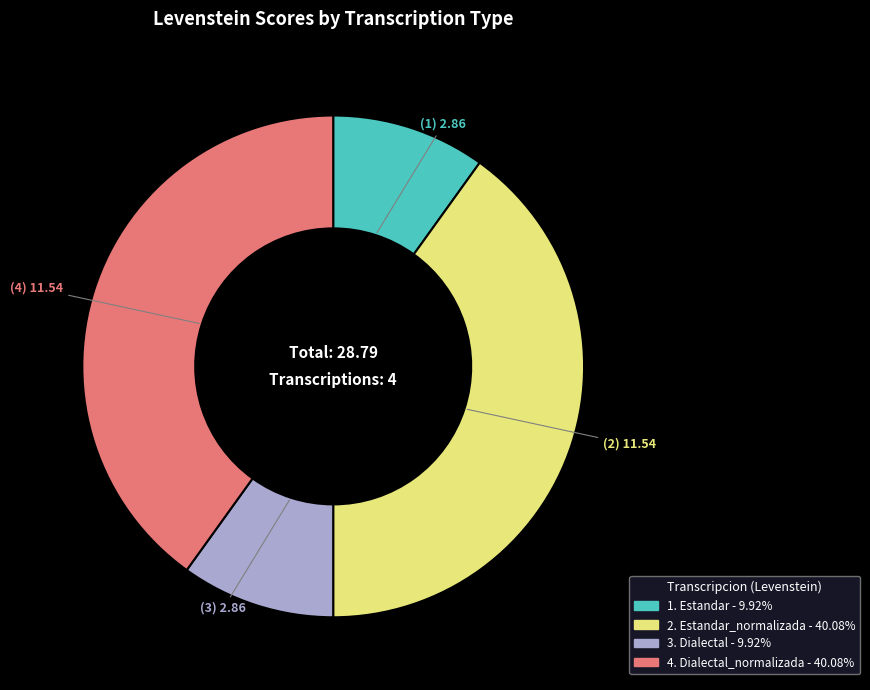

Does any single category account for the majority?

No